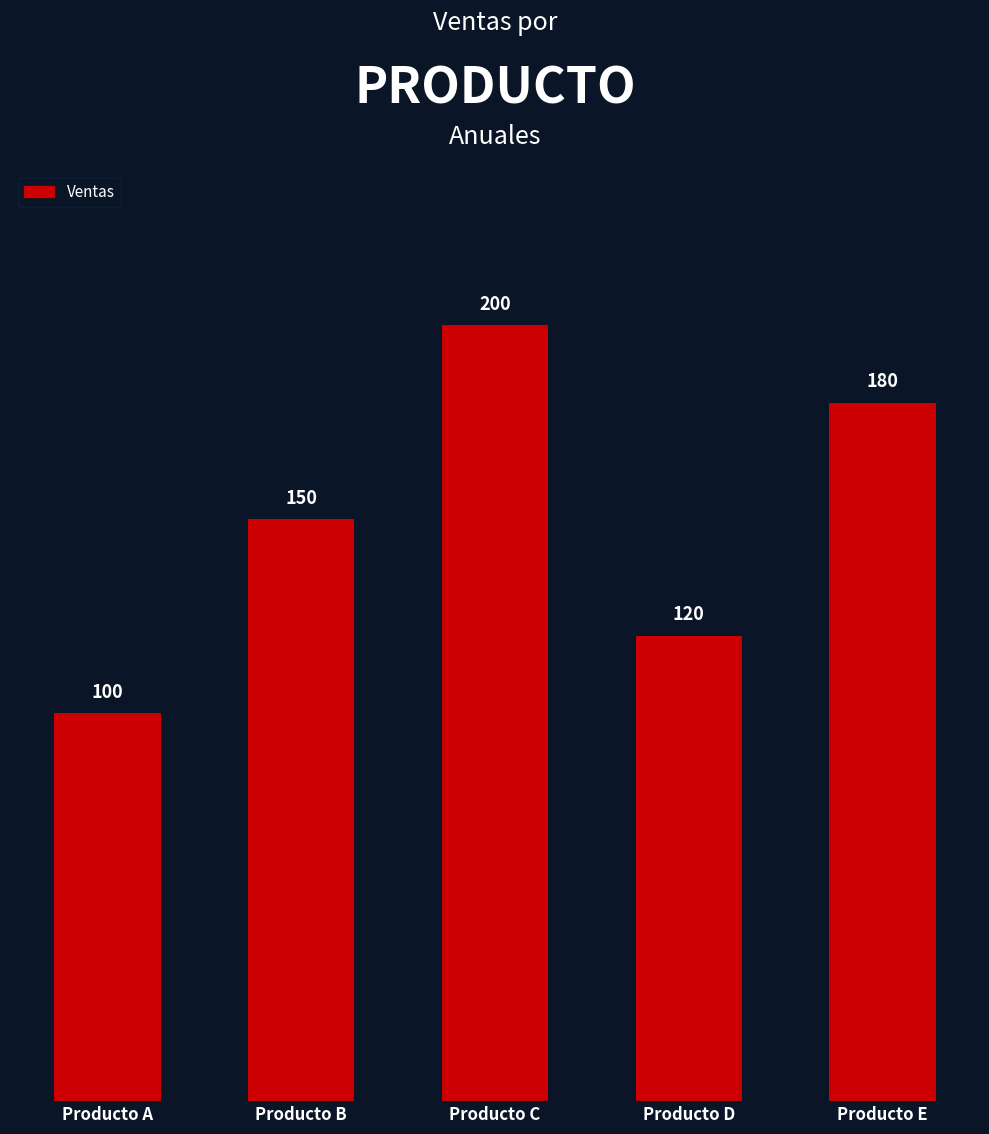

What is the sum of all values?

750